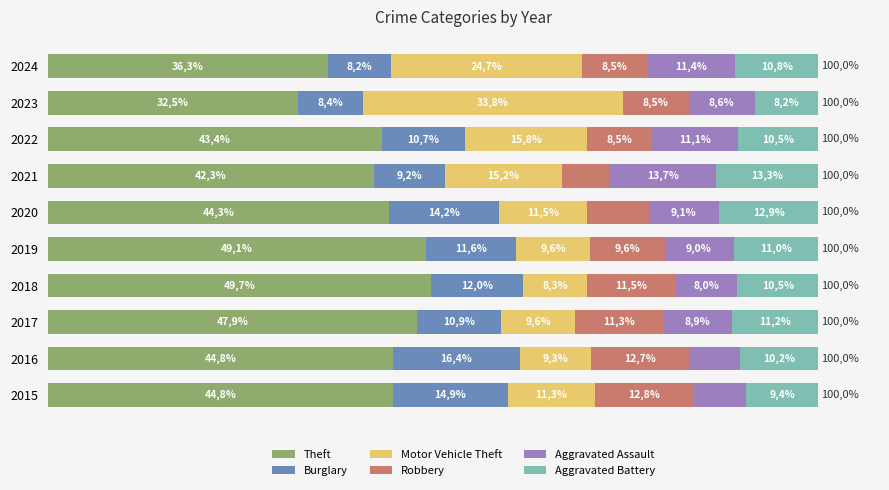

Reading left to right, what are all the values shown in this chart?

Theft: 44.8	44.8	47.9	49.7	49.1	44.3	42.3	43.4	32.5	36.3
Burglary: 14.9	16.4	10.9	12.0	11.6	14.2	9.2	10.7	8.4	8.2
Motor Vehicle Theft: 11.3	9.3	9.6	8.3	9.6	11.5	15.2	15.8	33.8	24.7
Robbery: 12.8	12.7	11.3	11.5	9.6	8.0	6.3	8.5	8.5	8.5
Aggravated Assault: 6.8	6.6	8.9	8.0	9.0	9.1	13.7	11.1	8.6	11.4
Aggravated Battery: 9.4	10.2	11.2	10.5	11.0	12.9	13.3	10.5	8.2	10.8